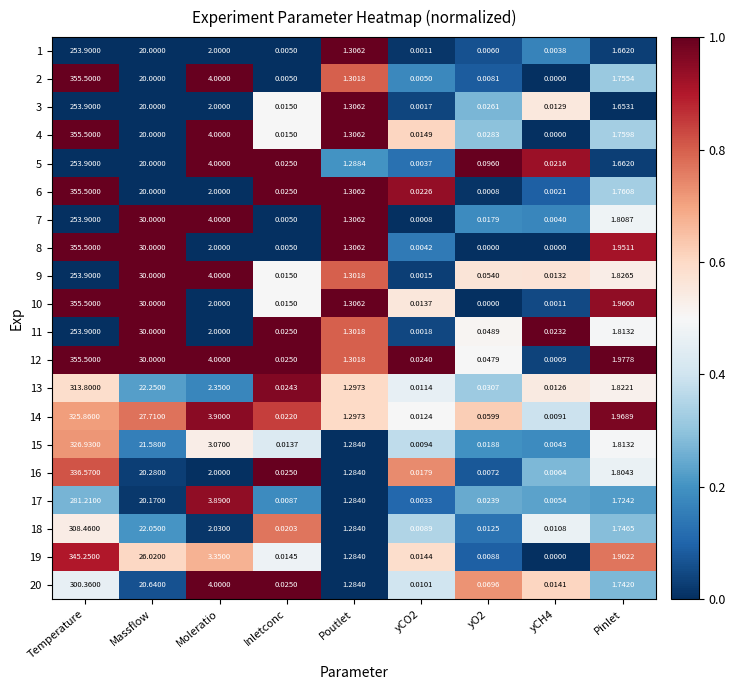

Which category has the highest value in the 11 series?

Temperature